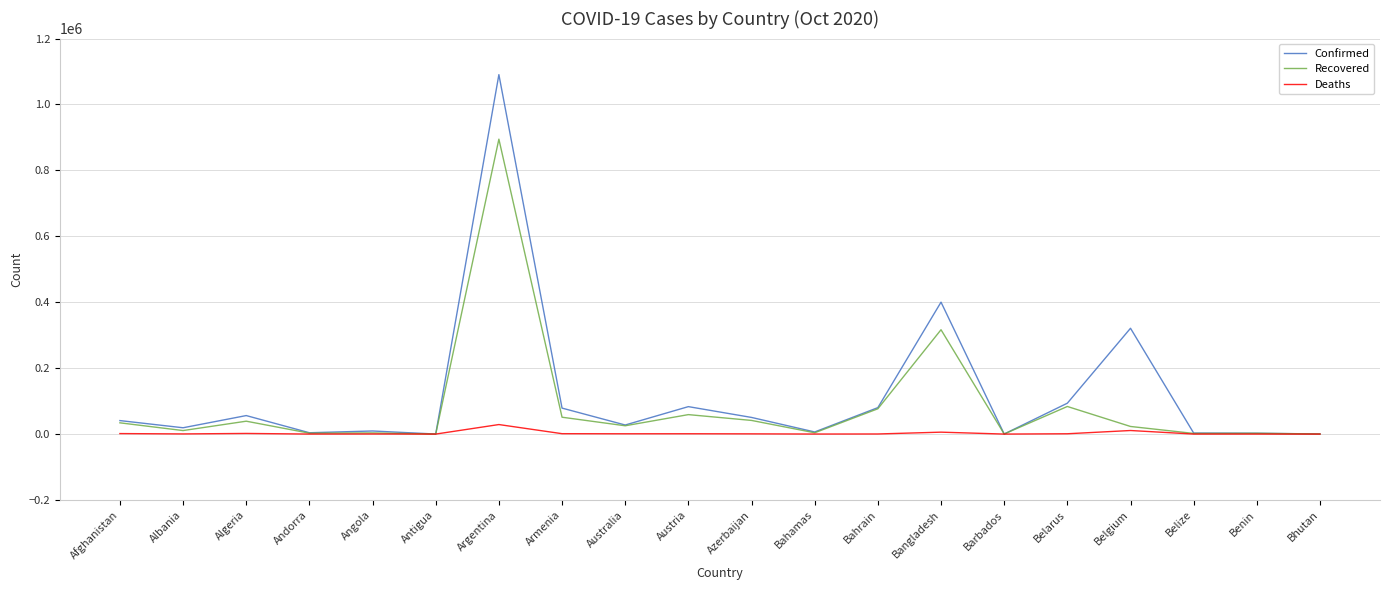

What value does the Deaths series have at Angola?

268